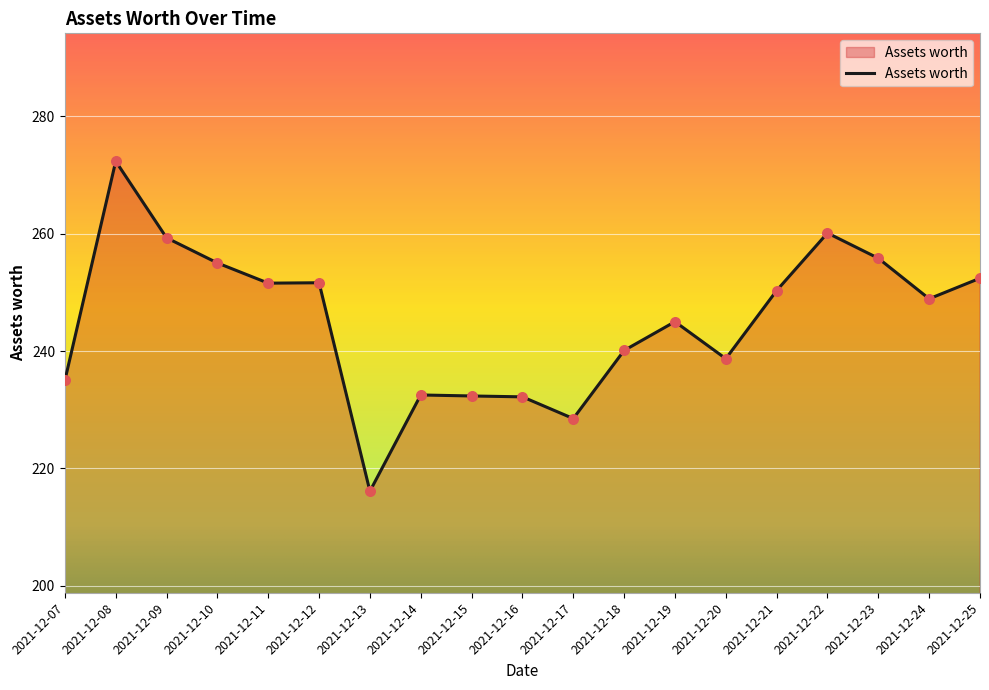

Which has a higher value, 2021-12-12 or 2021-12-08?

2021-12-08